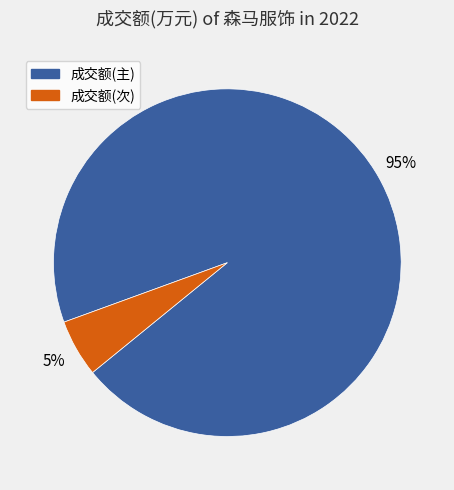

Is there a majority slice in this chart?

Yes